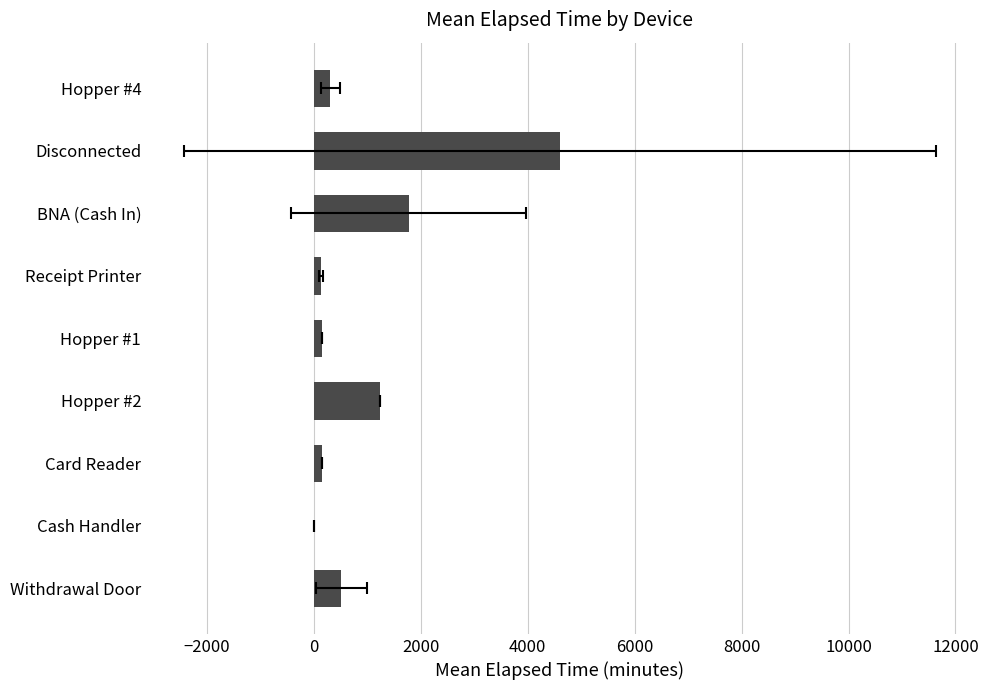

How many bars are there in total?

9